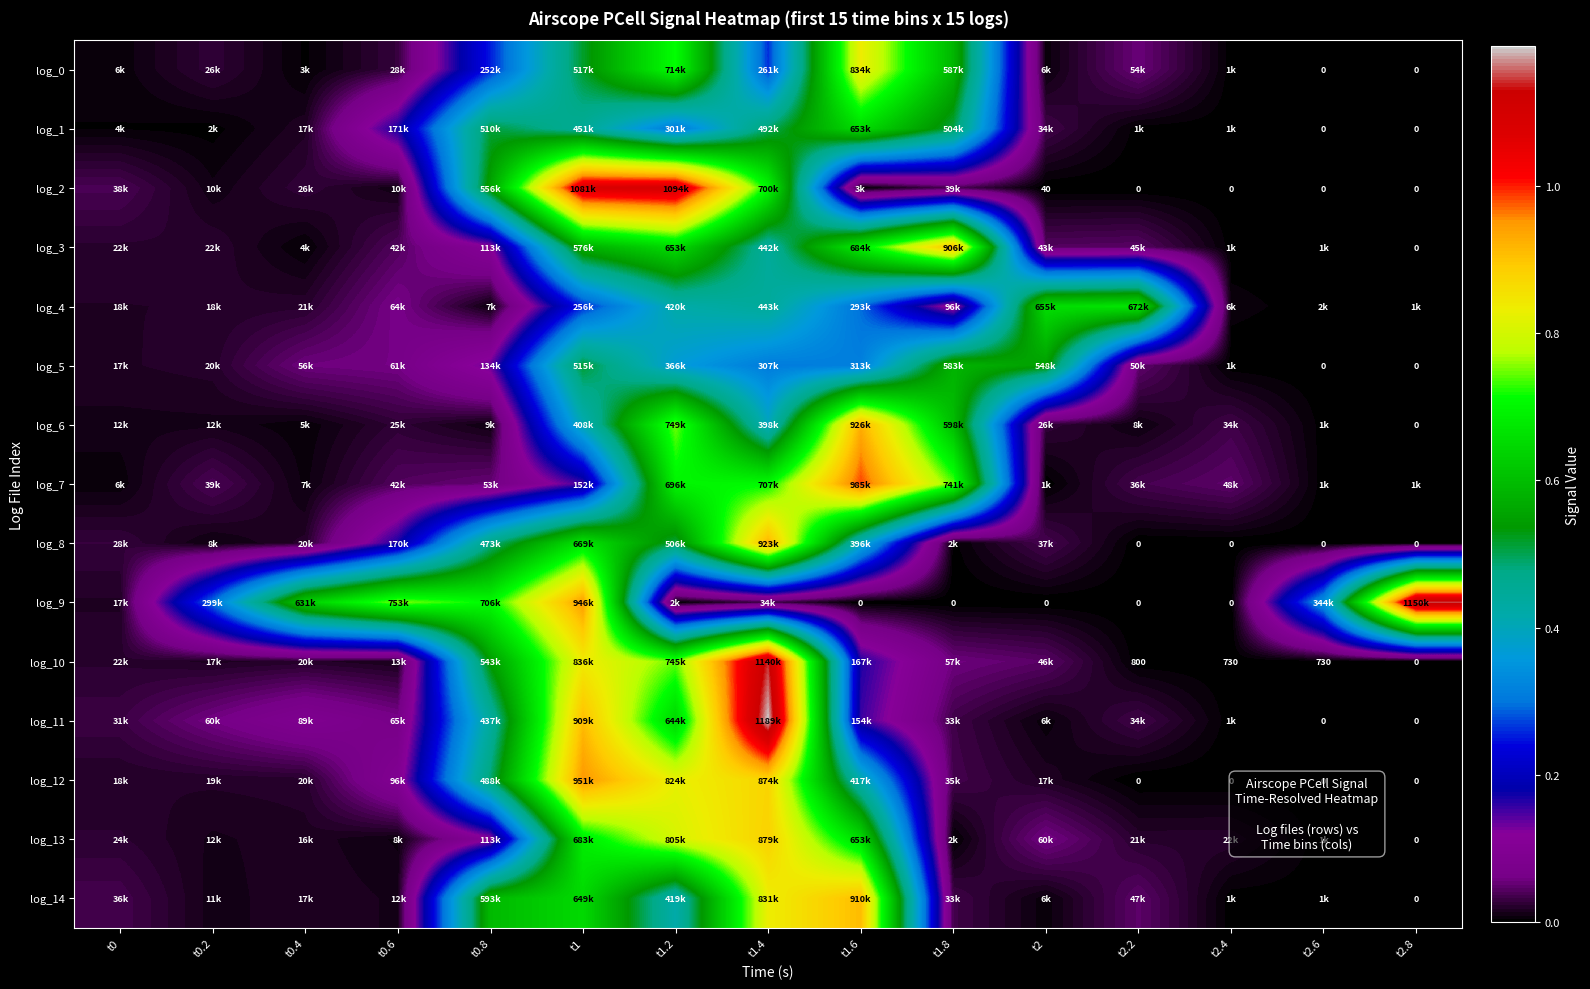

At t0.2, list the series in order from smallest to largest.

log_1, log_8, log_2, log_14, log_6, log_13, log_10, log_4, log_12, log_5, log_3, log_0, log_7, log_11, log_9